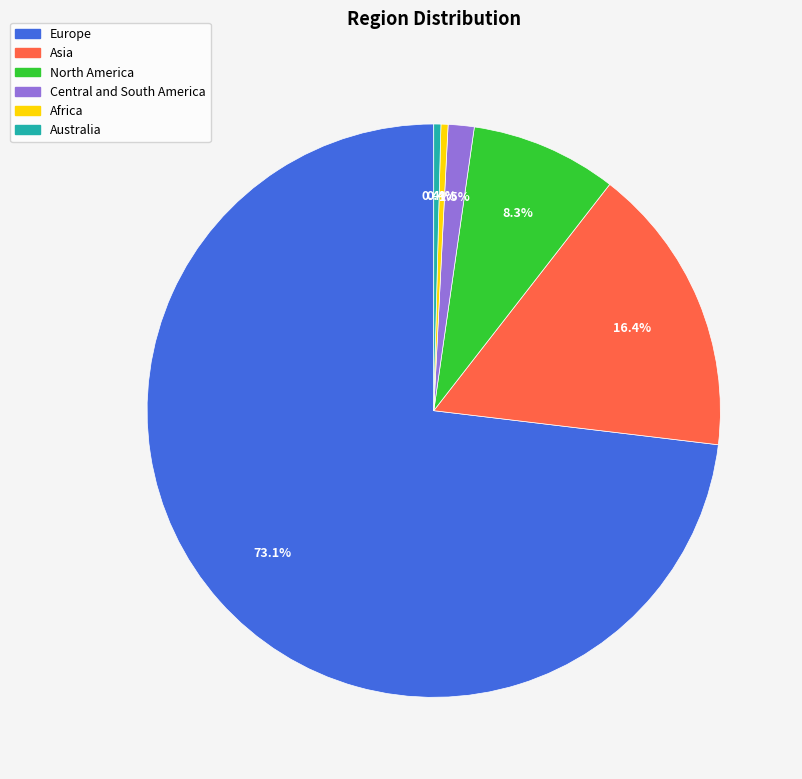

How many segments does this pie chart have?

6